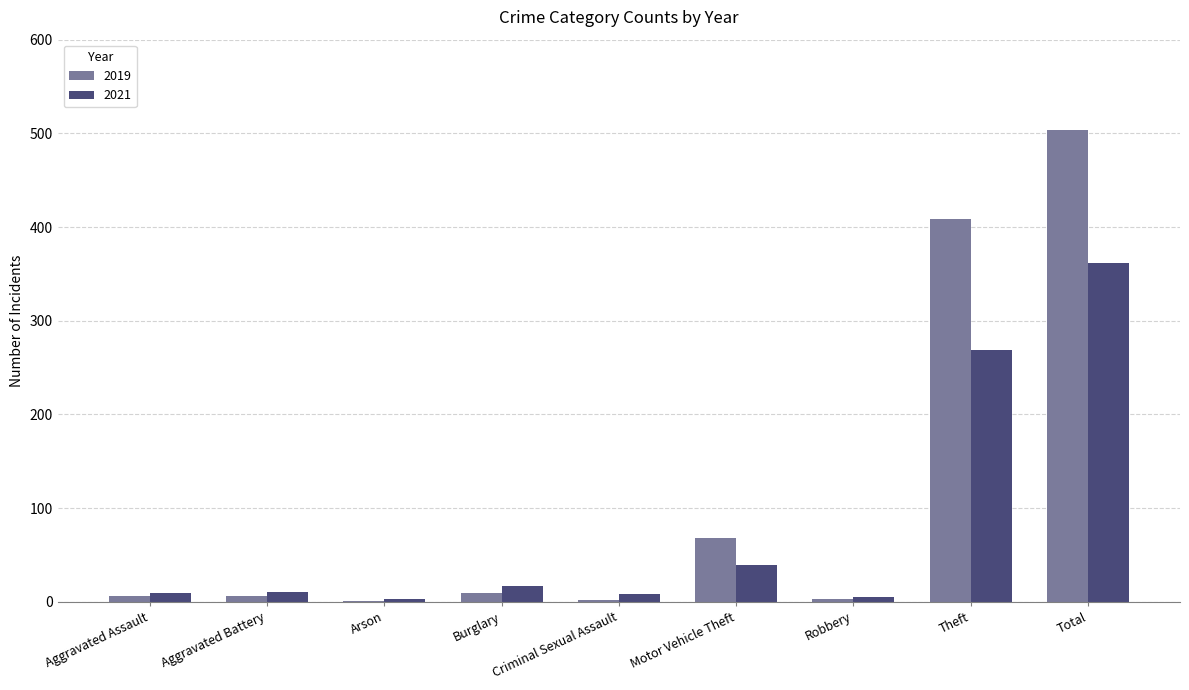

Is it true that 2019 equals 504 at Total?

True